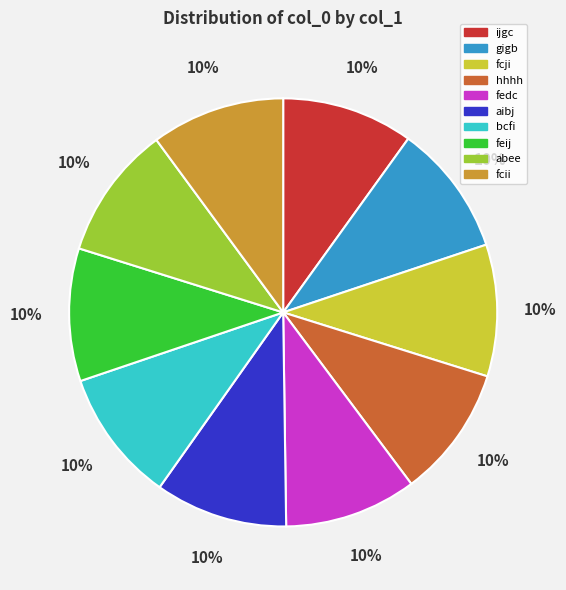

To the nearest percent, what portion does aibj represent?

10%